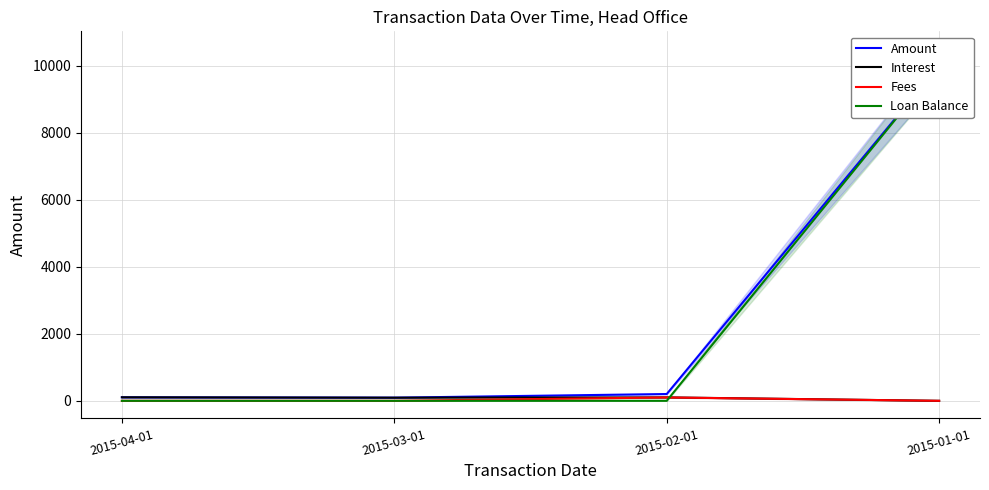

Where is Amount nearest to the value 5046?

2015-02-01